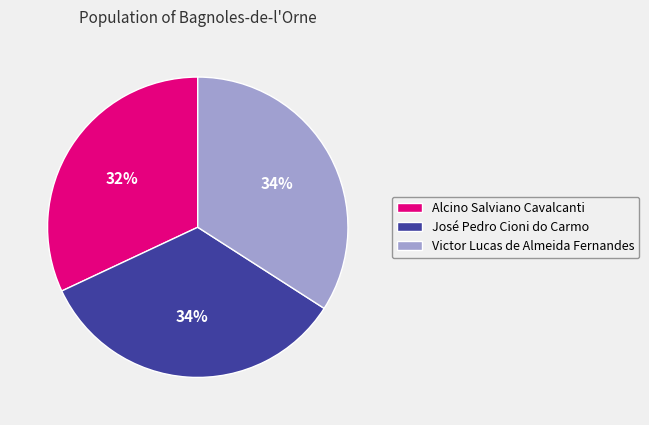

Which category has the smallest portion of the pie?

Alcino Salviano Cavalcanti